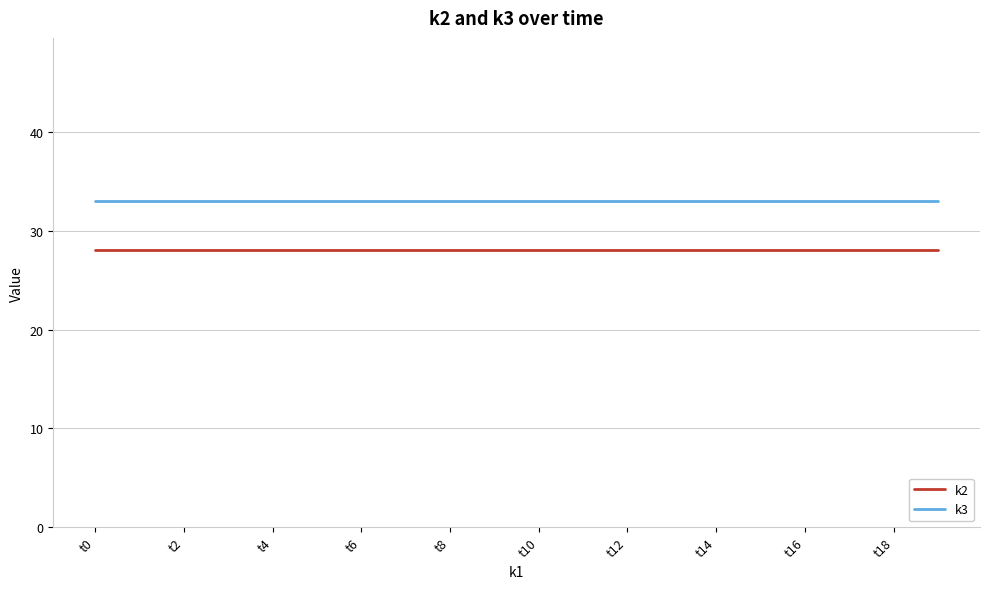

Reading left to right, list all the values displayed in this chart.

k2: 28	28	28	28	28	28	28	28	28	28	28	28	28	28	28	28	28	28	28	28
k3: 33	33	33	33	33	33	33	33	33	33	33	33	33	33	33	33	33	33	33	33